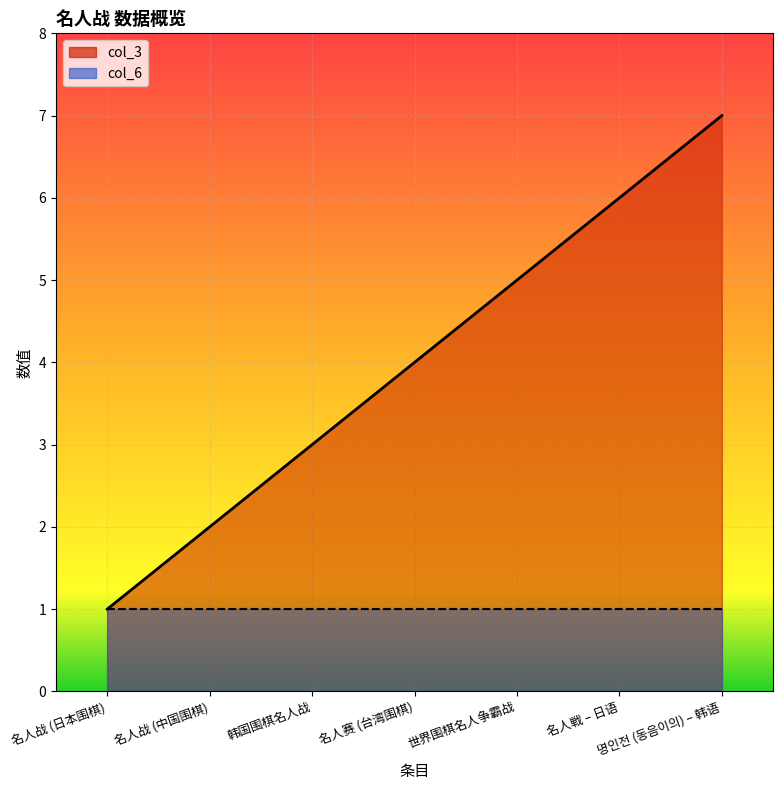

Reading left to right, what are all the values shown in this chart?

名人战 (日本围棋)=1	名人战 (中国围棋)=2	韩国围棋名人战=3	名人赛 (台湾围棋)=4	世界围棋名人争霸战=5	名人戦 – 日语=6	명인전 (동음이의) – 韩语=7